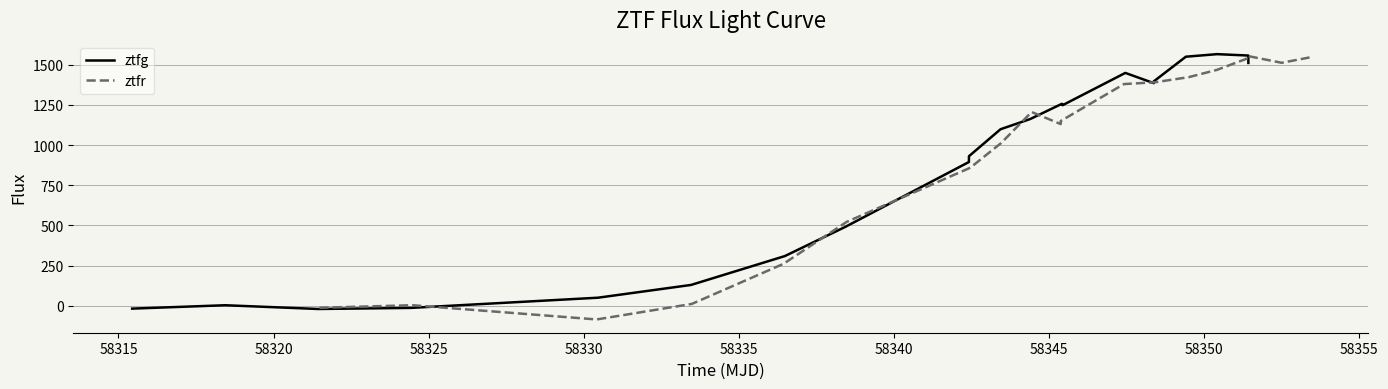

Which series has the largest total across all categories?

ztfr